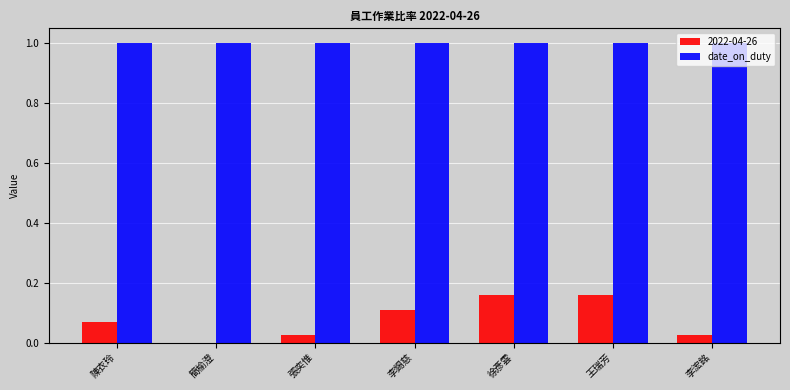

What is the total value across all series at 李錫慈?

1.1